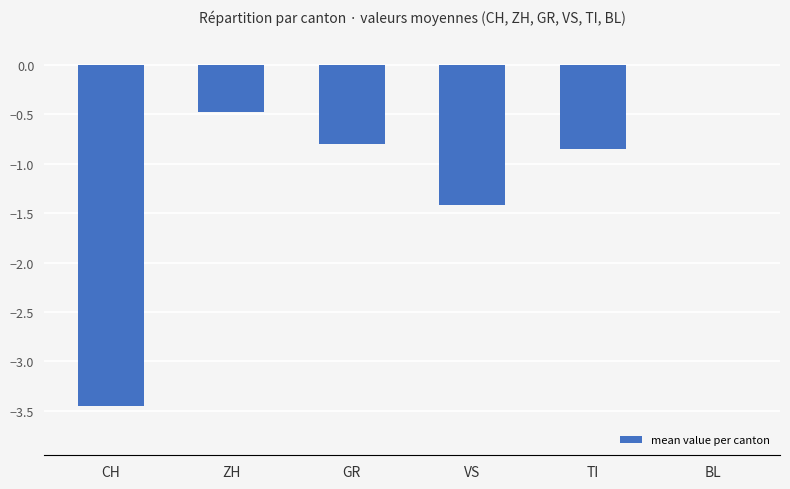

The value at BL is 0.0. True or false?

True